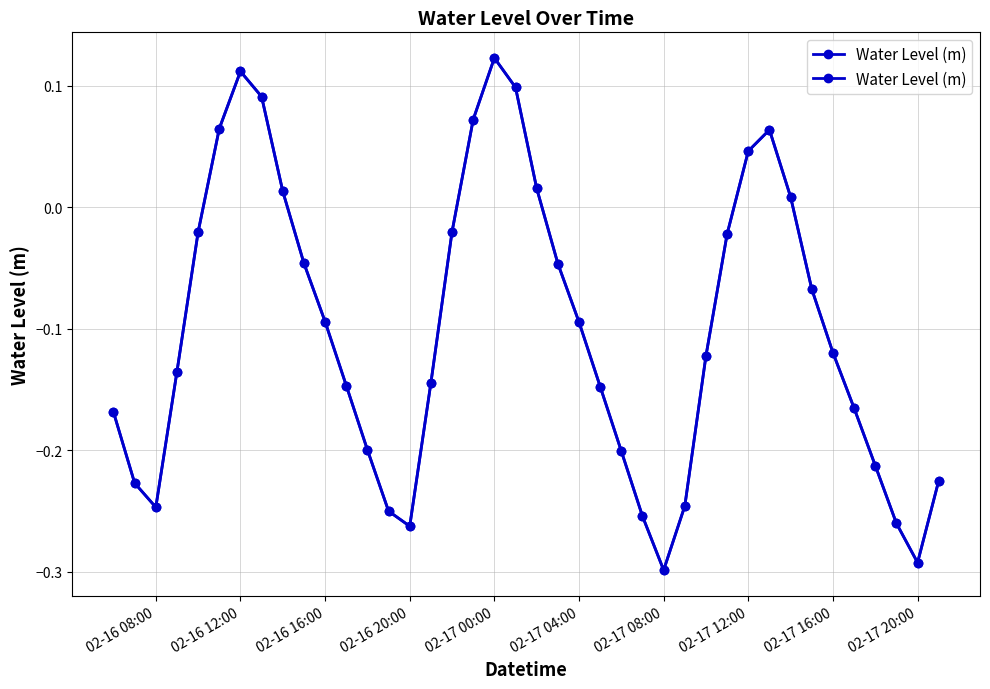

The chart shows a value of -0.3 at 36. True or false?

False